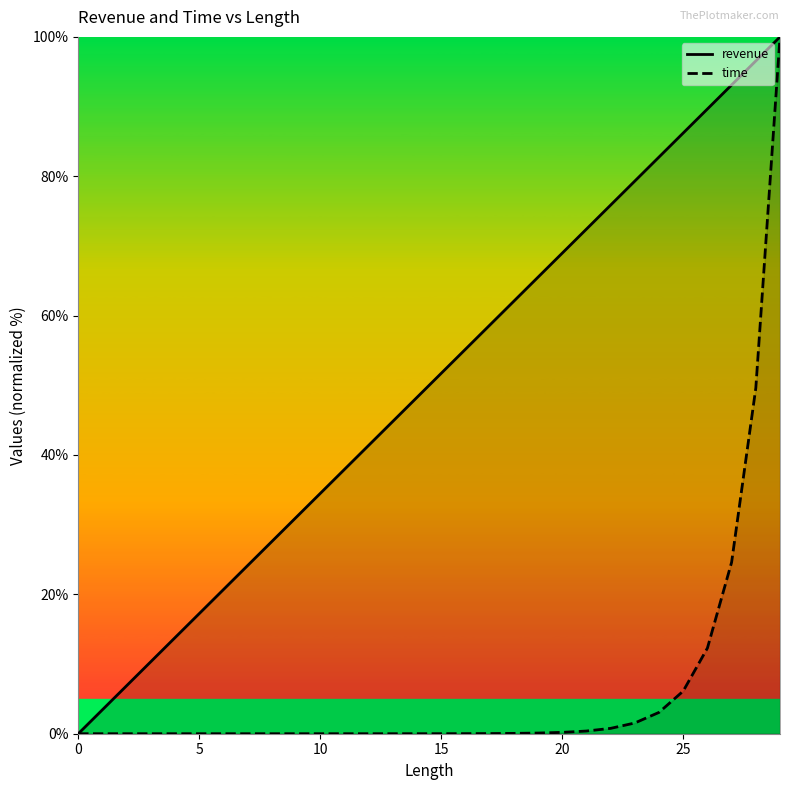

Is this an area chart (filled region under the line)?

No